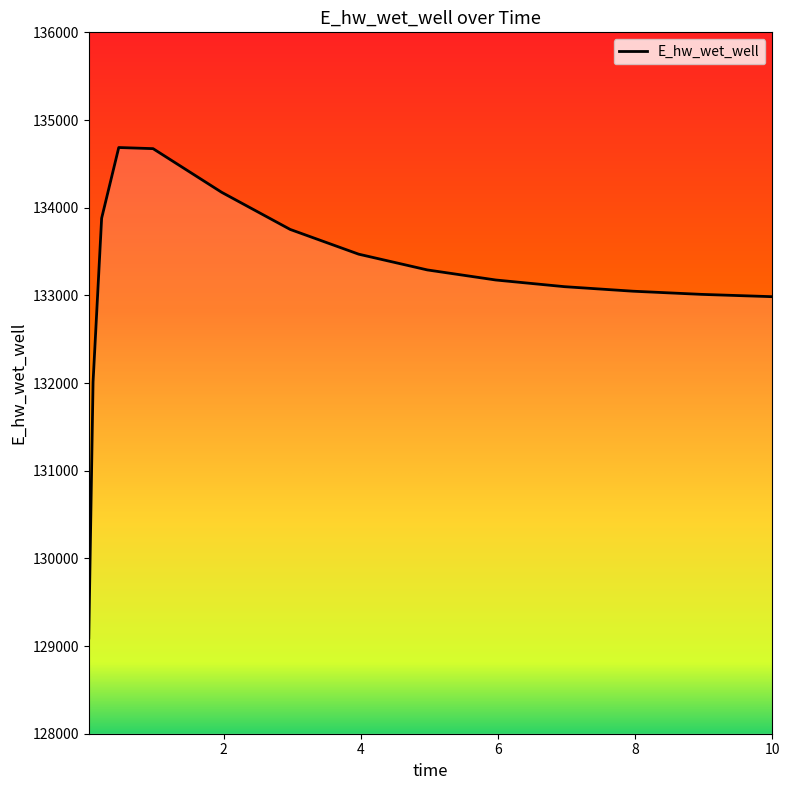

What is the maximum value shown in the chart?

134686.2